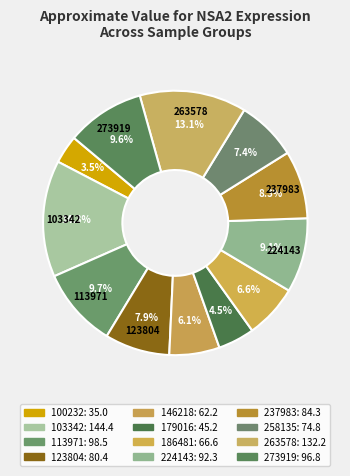

Rank the categories by value from lowest to highest.

100232, 179016, 146218, 186481, 258135, 123804, 237983, 224143, 273919, 113971, 263578, 103342